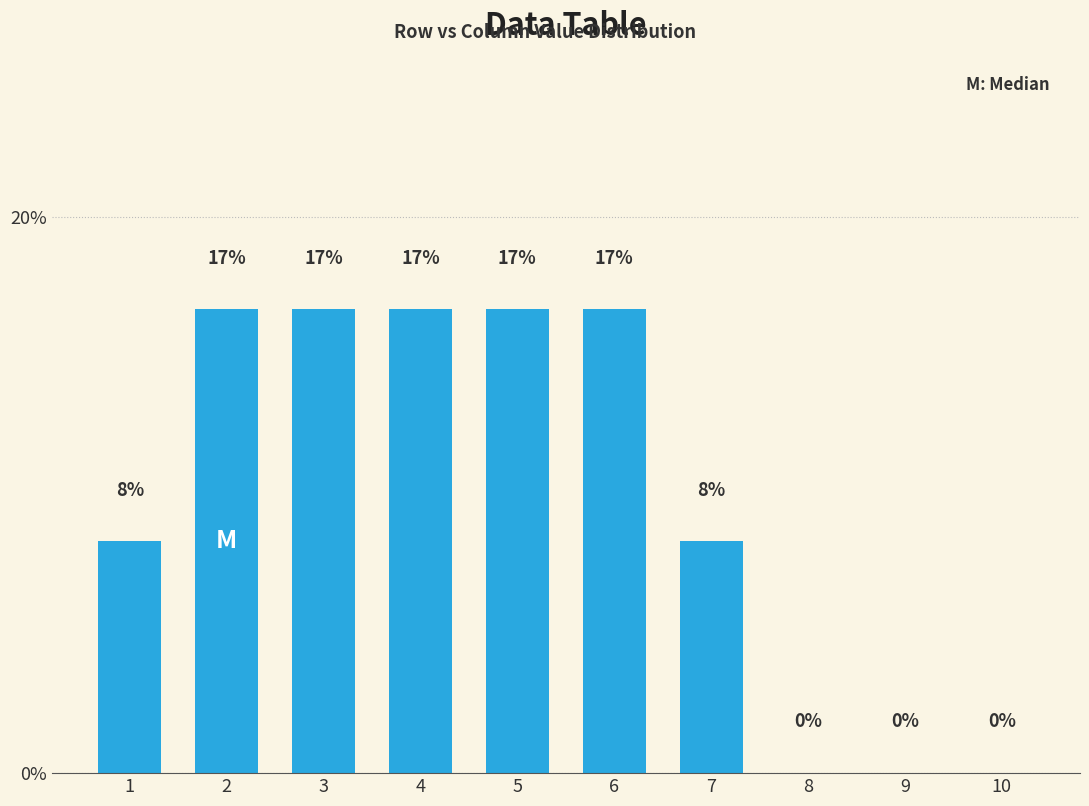

Between 2 and 4, which is larger?

2